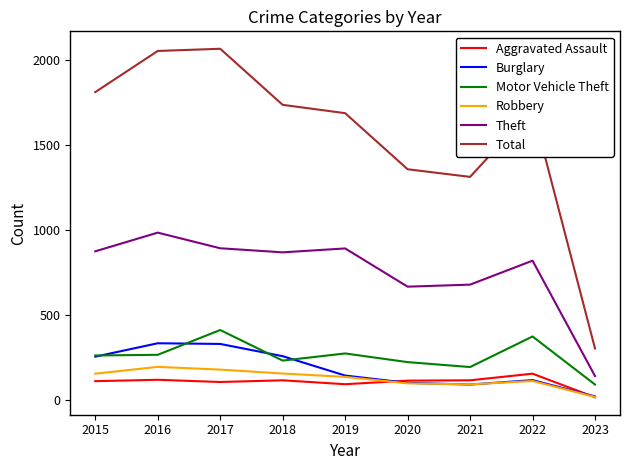

At how many categories does at least one series exceed 1790?

3